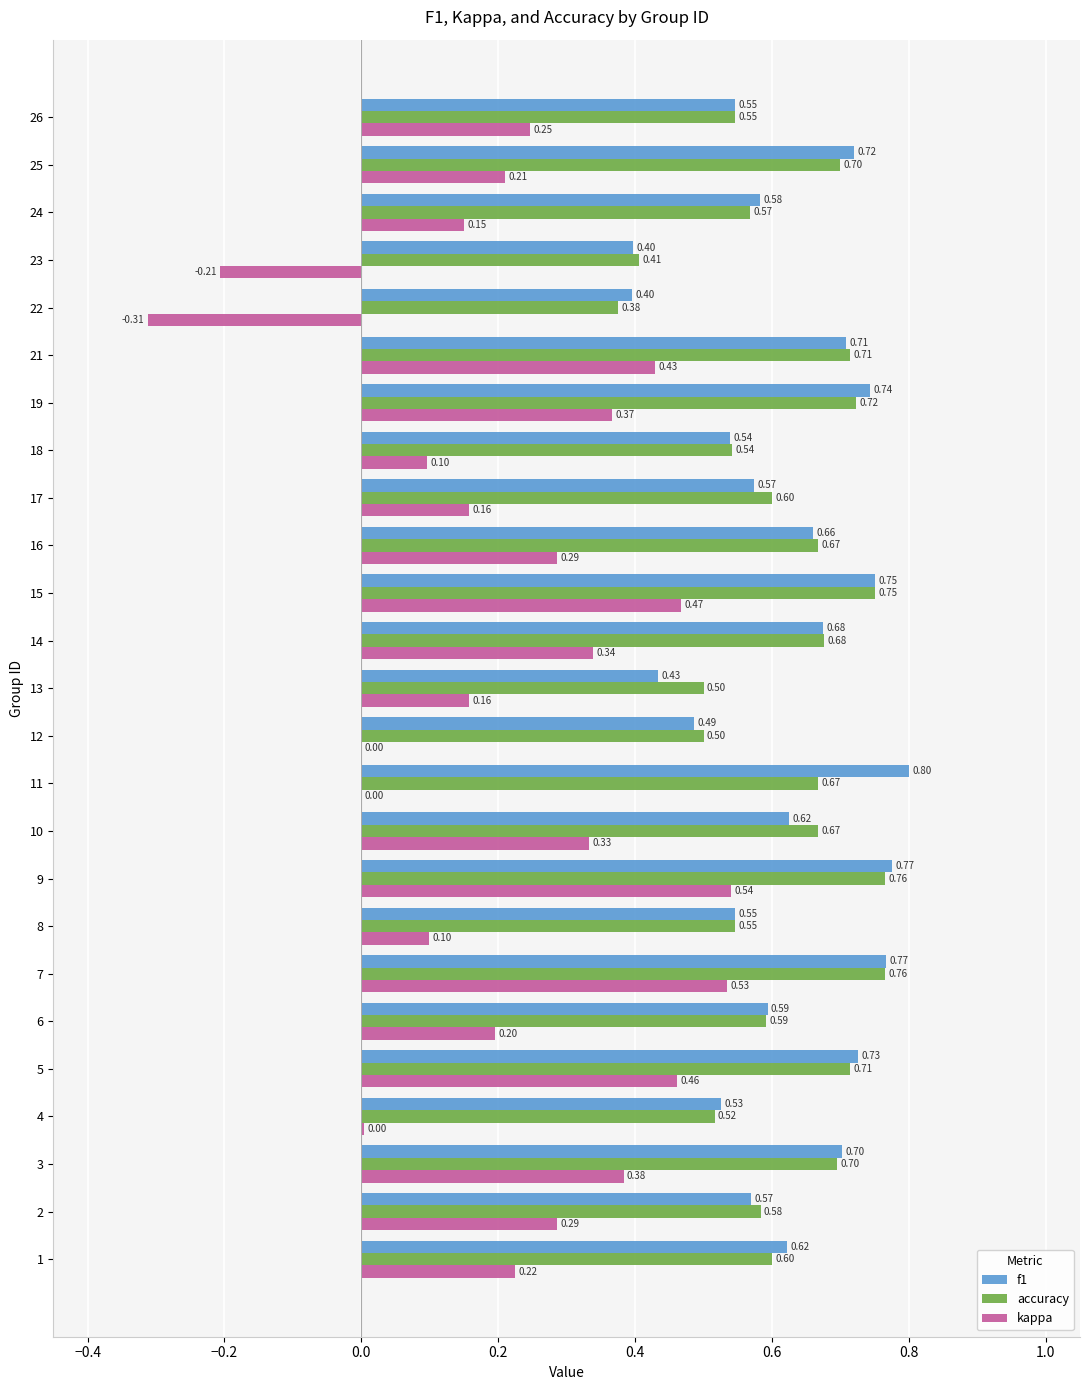

Between 19 and 22, which series saw the biggest shift?

kappa